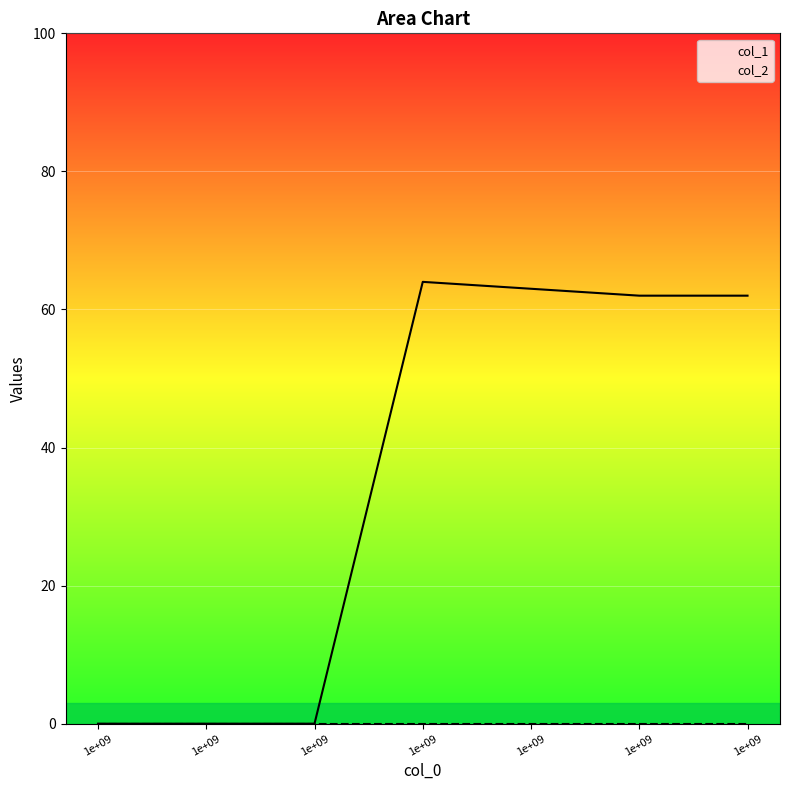

The chart shows a value of 0 at 1e+09. True or false?

True